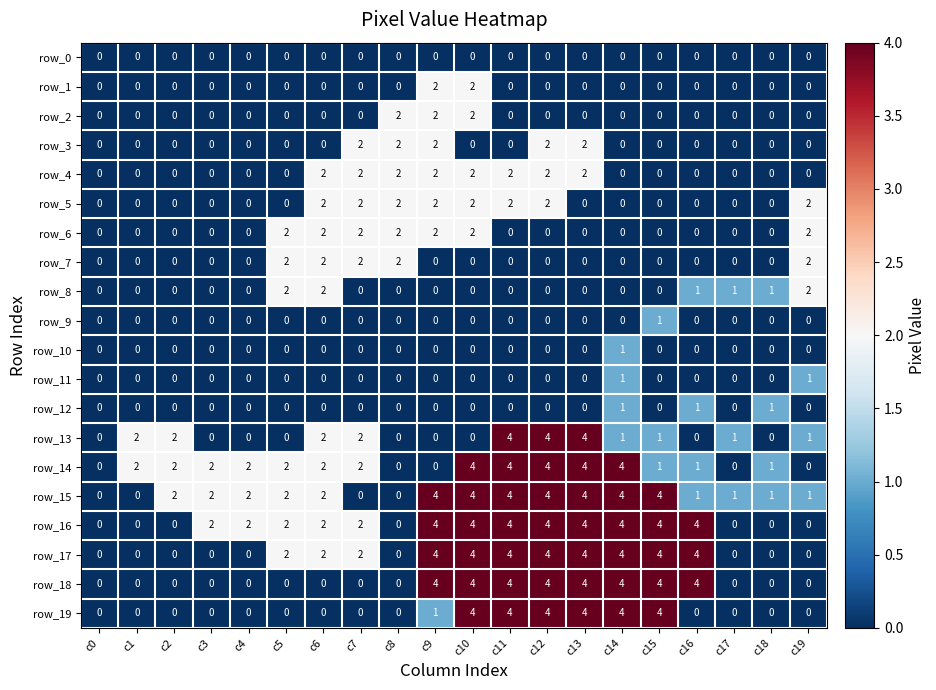

Is it true that row_3 equals 2 at c8?

True